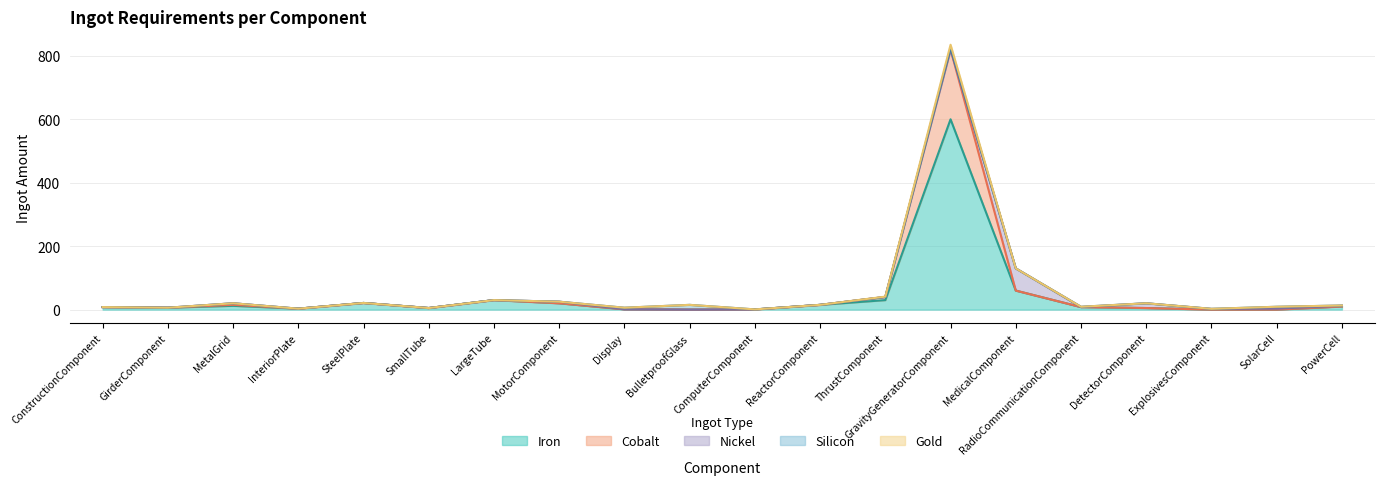

What is the difference between the maximum and minimum values in the Iron series?

600.0